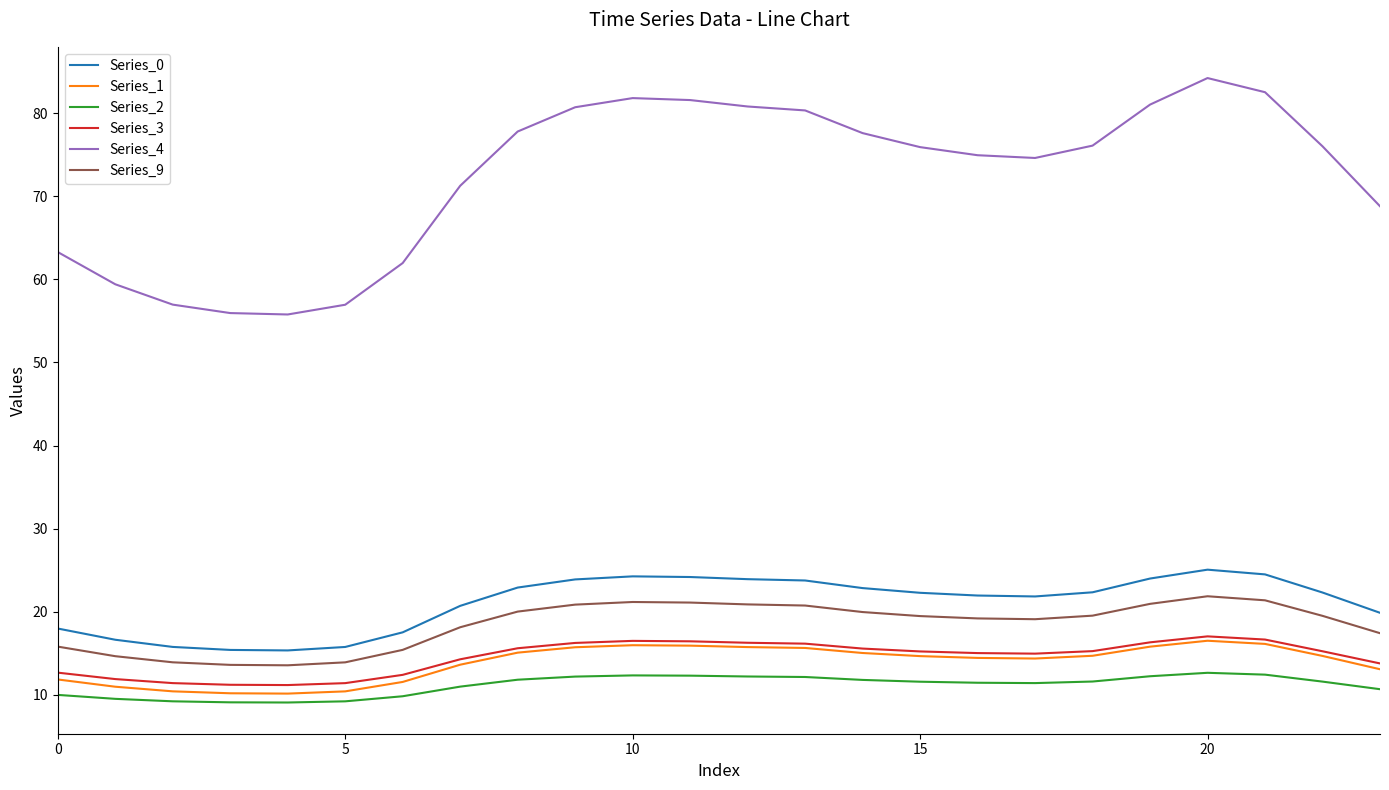

Which series has the widest spread of values?

Series_4